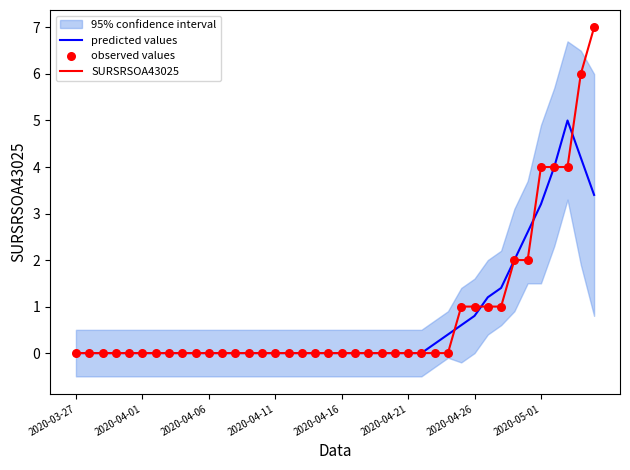

Which series has the largest total across all categories?

SURSRSOA43025